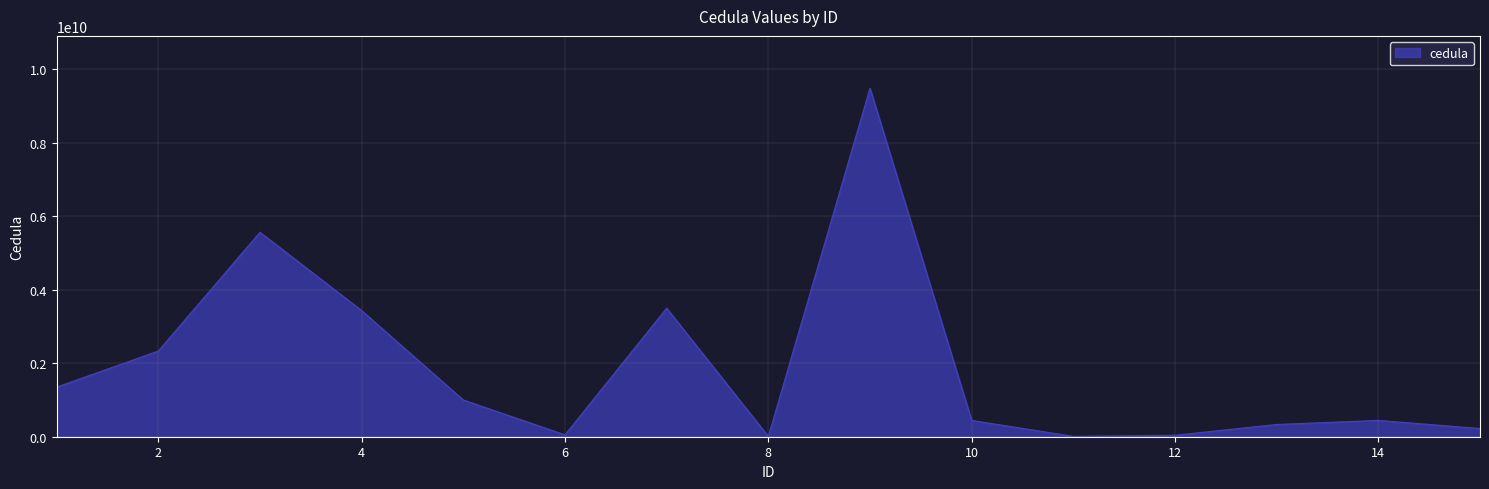

Does the chart have visible grid lines?

Yes